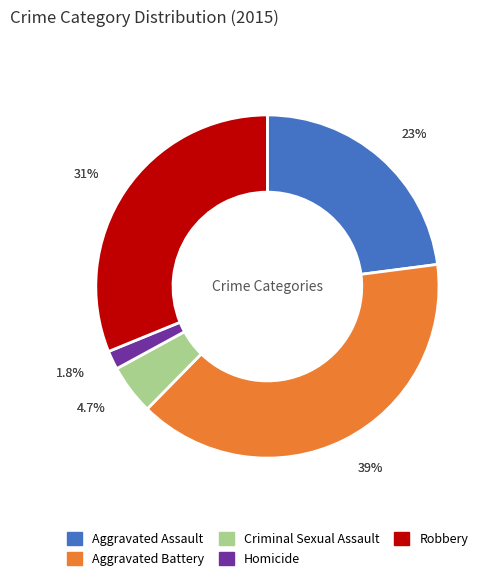

What is the largest slice in the pie chart?

Aggravated Battery